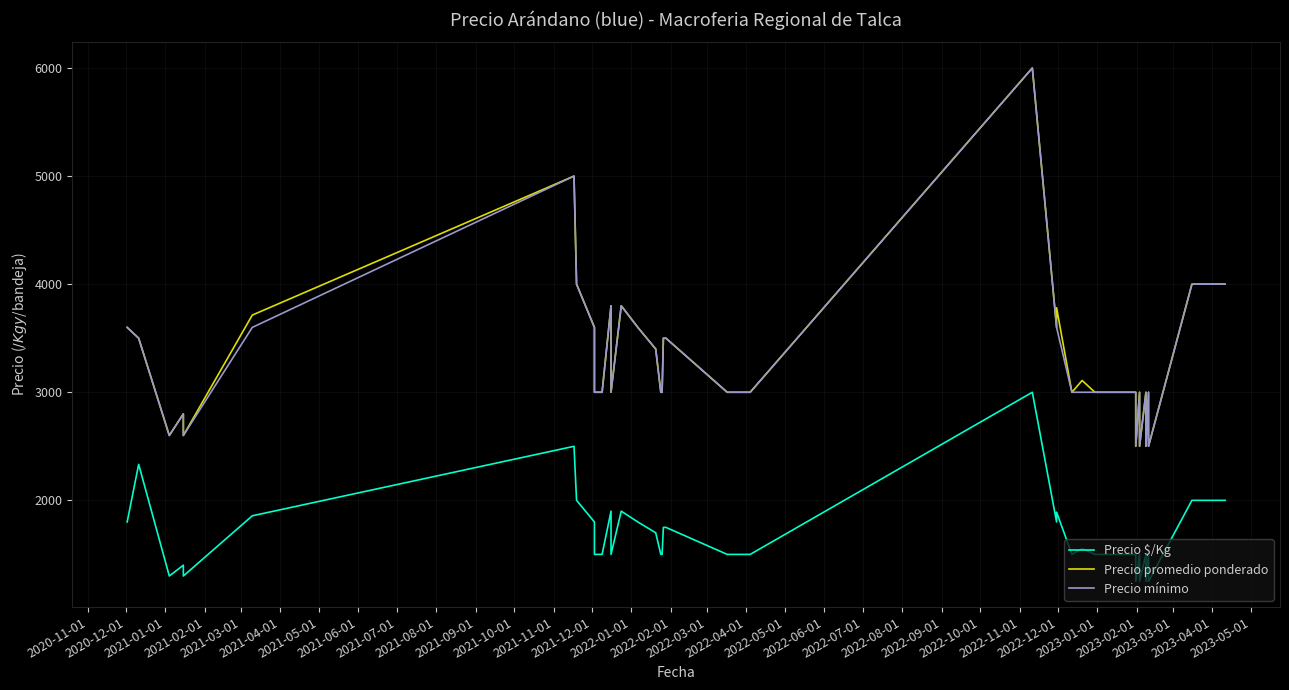

Is it true that Precio mínimo equals 2392 at 39?

False